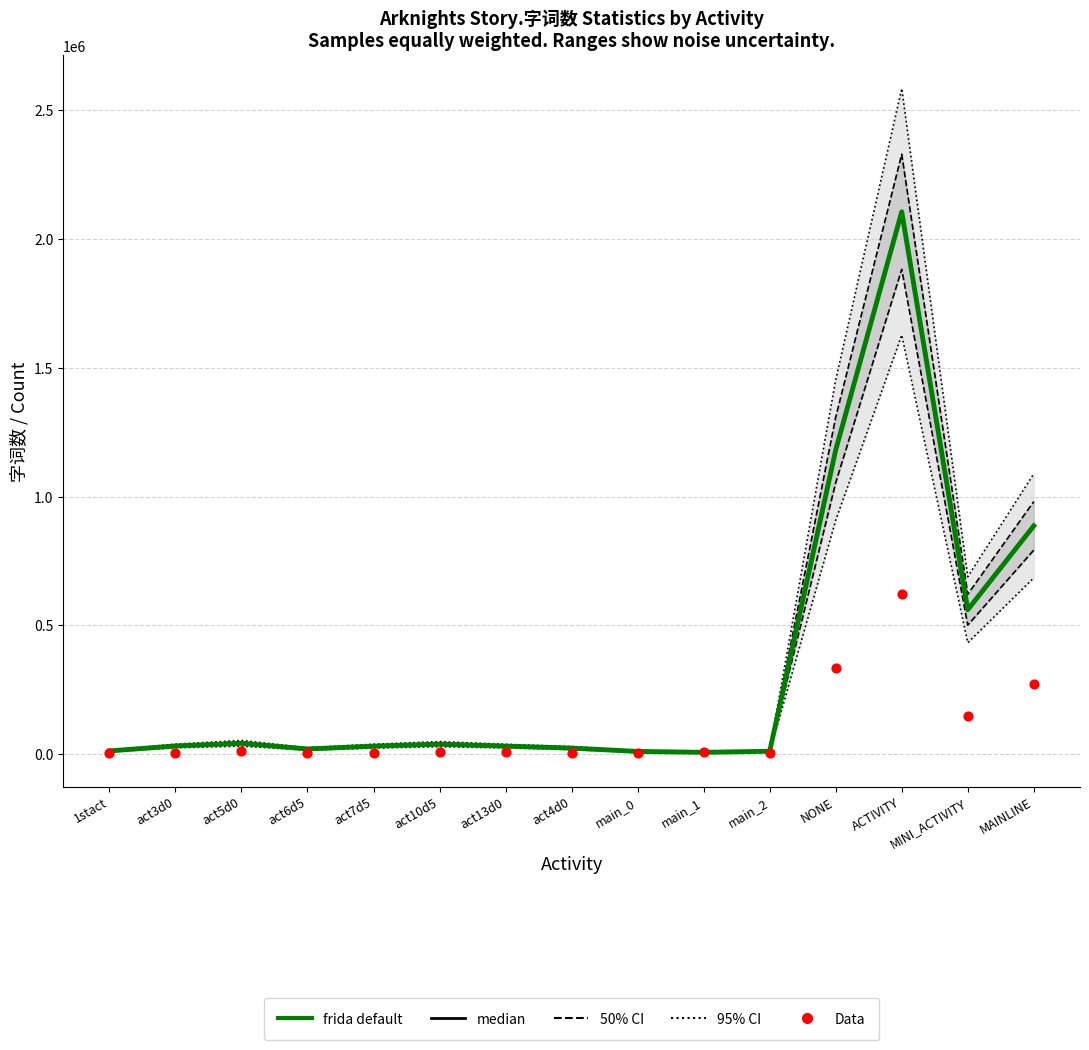

Which series reaches the minimum Y coordinate?

Data